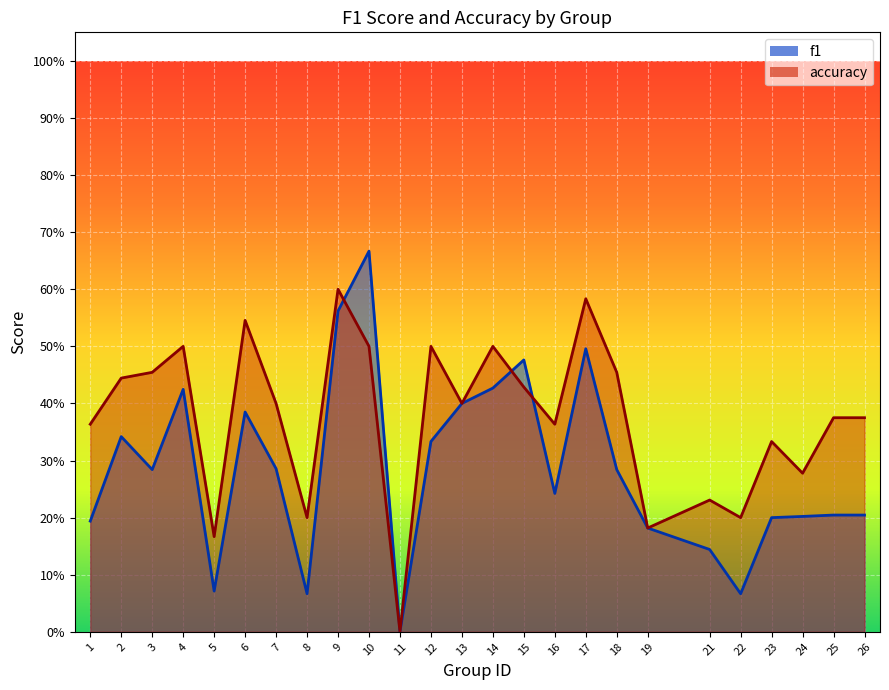

What is the difference between the maximum and minimum values in the f1 series?

0.7